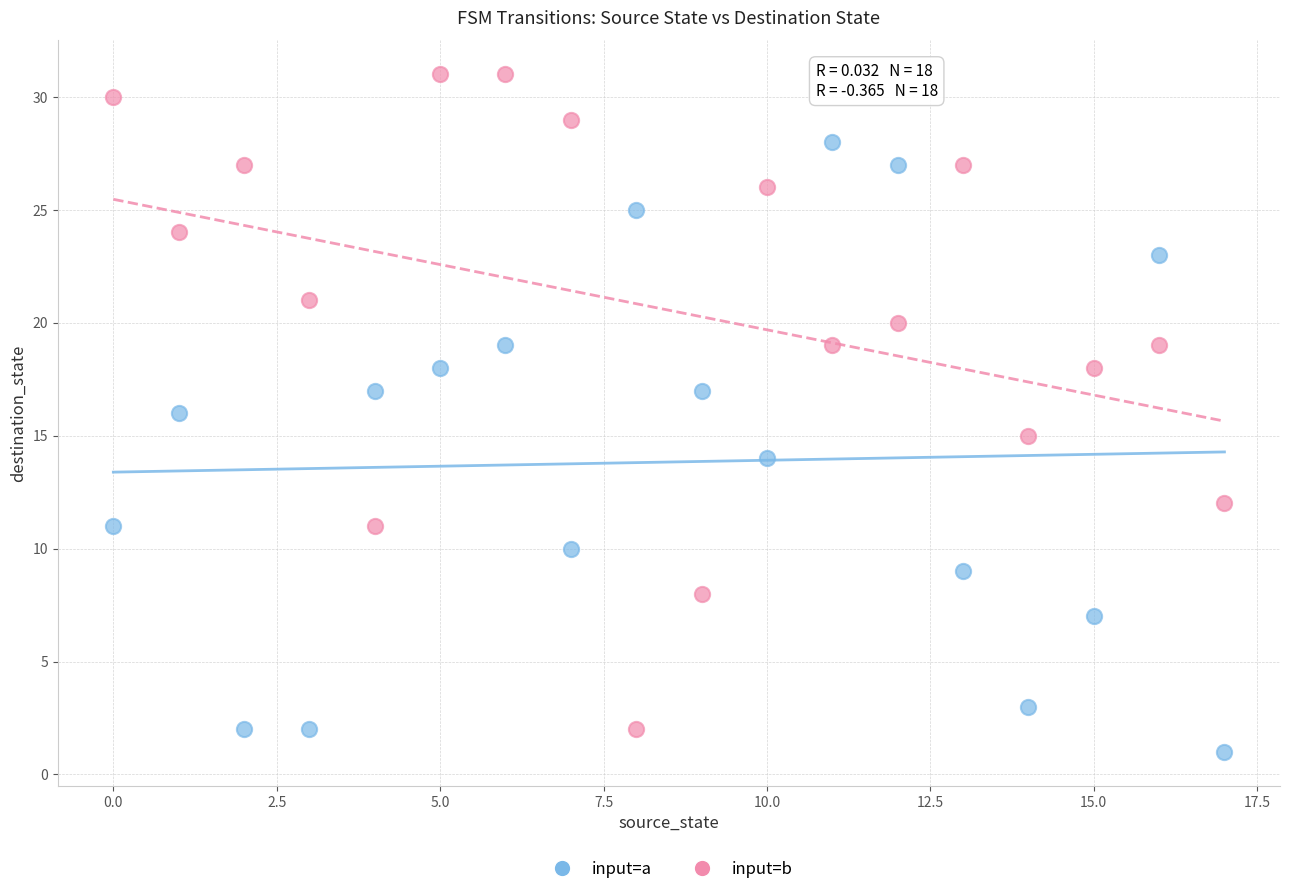

What are all the series names shown in the legend?

input=a, input=b